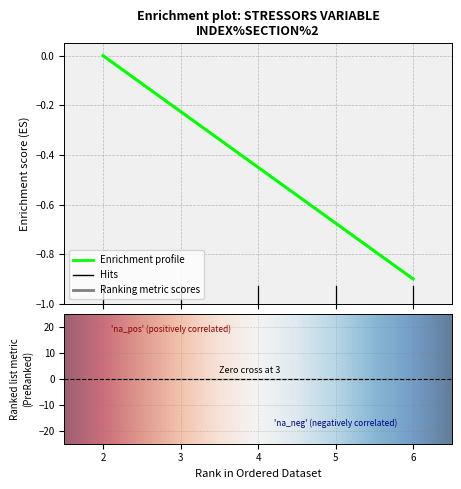

How many series are shown in this chart?

1